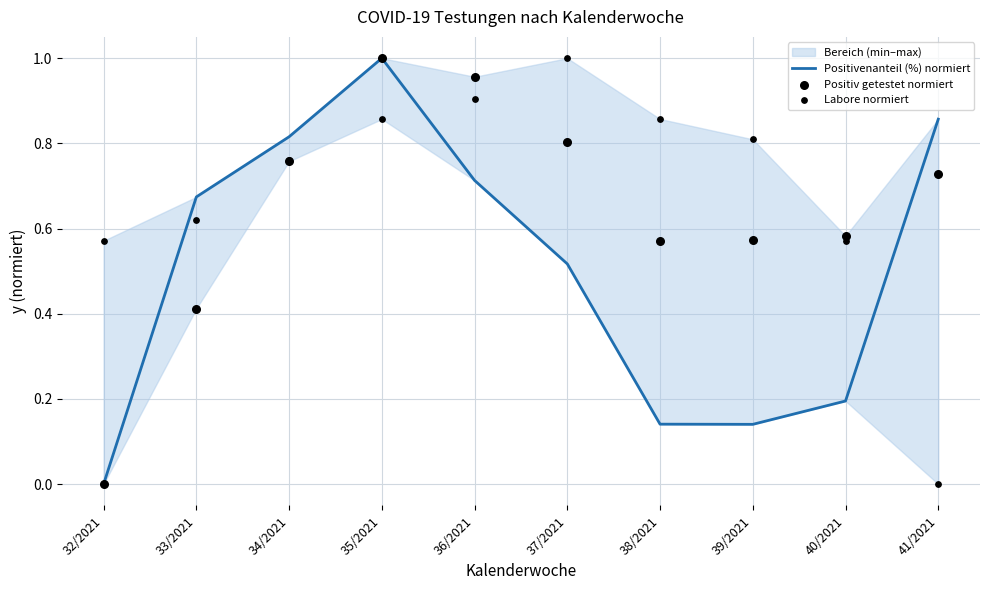

Which series reaches the maximum Y coordinate?

Positivenanteil (%) normiert